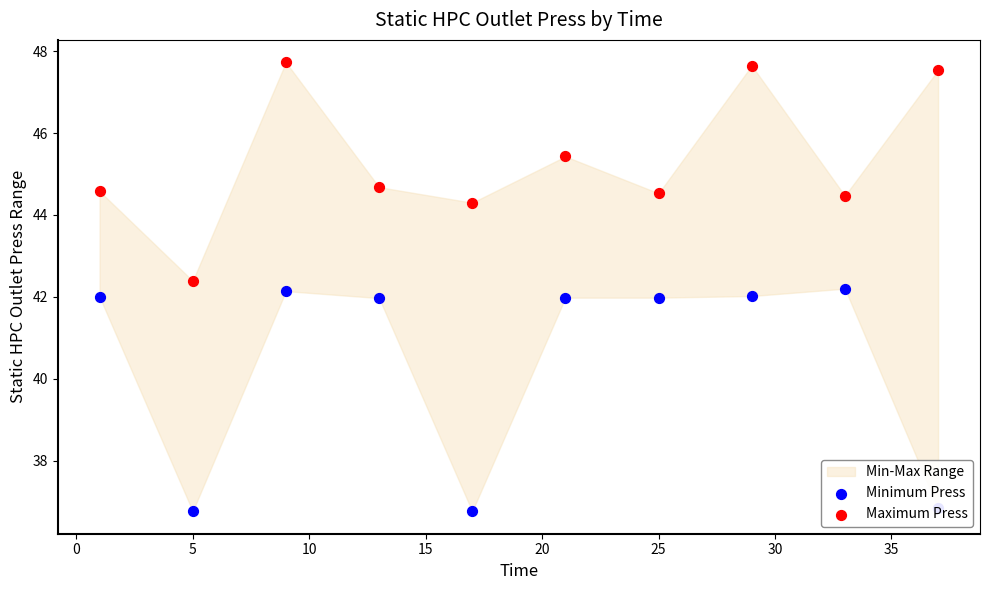

Is the value of Minimum Press at 5 greater than the value of Maximum Press at 0?

No